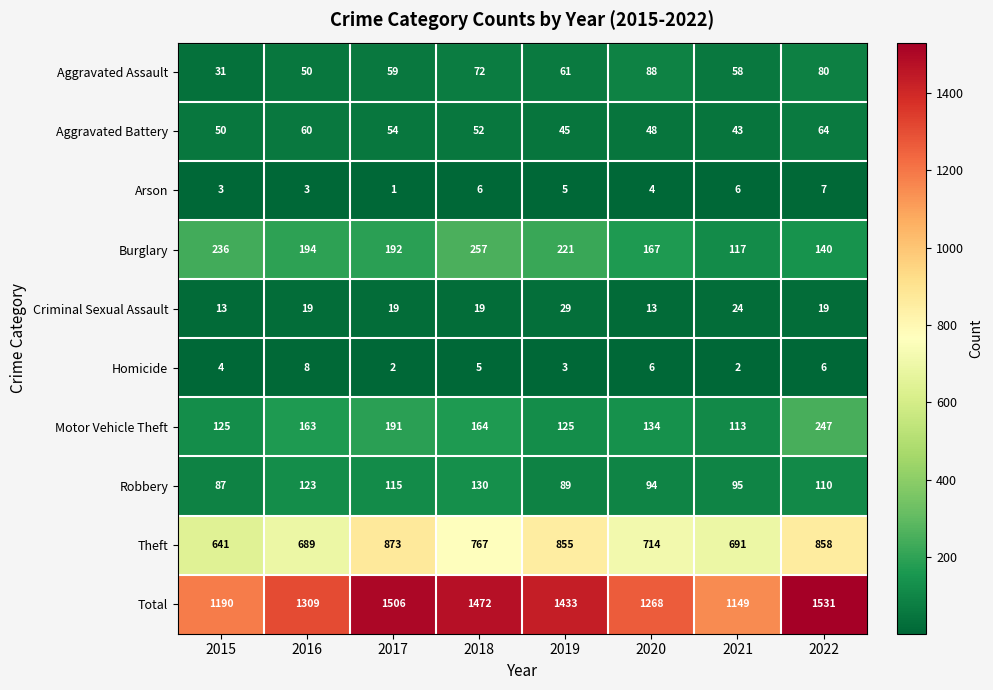

What is the spread (max minus min) of values at 2015?

1187